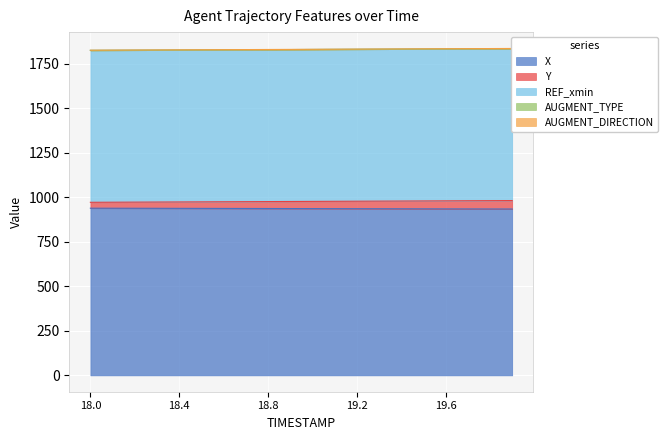

True or false: Y and REF_xmin cross at least once.

False